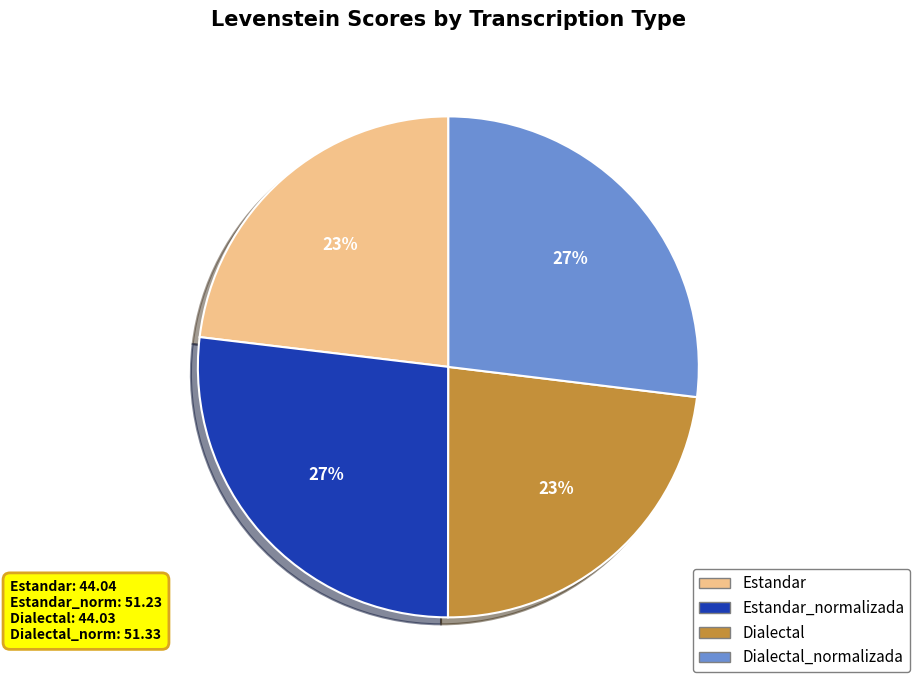

To the nearest percent, what is the difference between the largest and smallest slice percentages?

4%